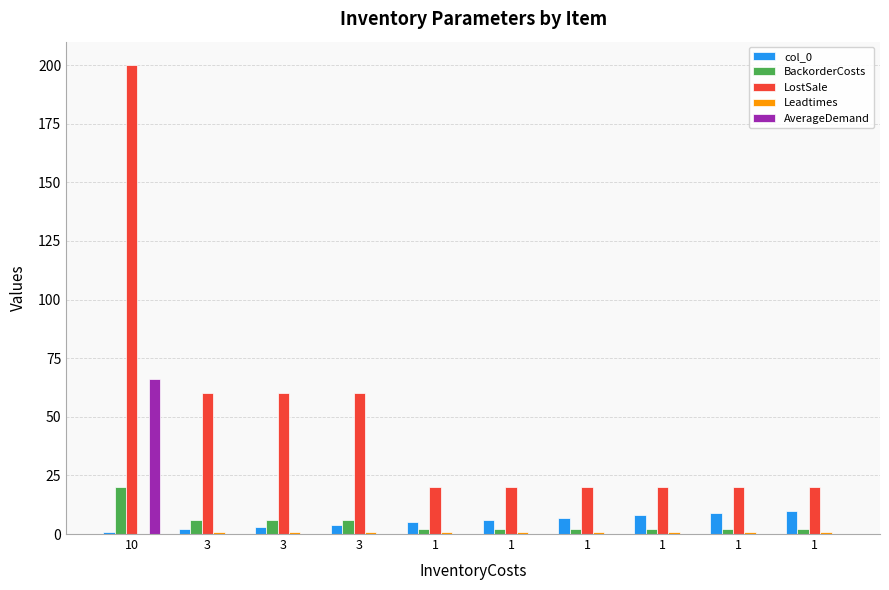

How many groups of bars are there?

10